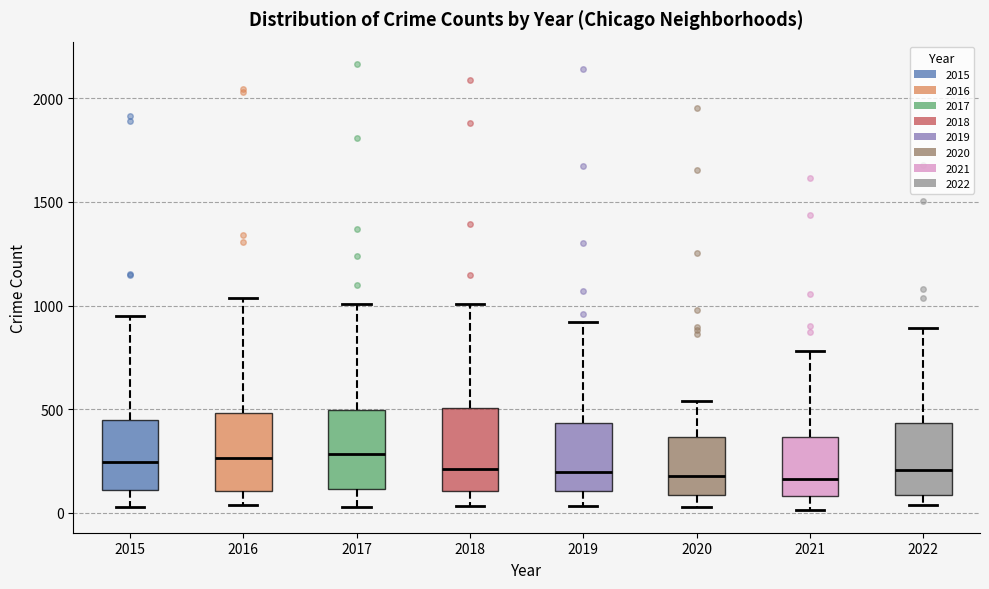

Reading left to right, transcribe this box plot: for each box, give where its median line is, the range the box spans, and where its two whiskers end, as read against the y-axis. The values are not printed on the chart, so give them approximately, as read against the axis.

2015: median 250, box 100 to 450, whiskers 50 to 950
2016: median 250, box 100 to 500, whiskers 50 to 1050
2017: median 300, box 100 to 500, whiskers 50 to 1000
2018: median 200, box 100 to 500, whiskers 50 to 1000
2019: median 200, box 100 to 450, whiskers 50 to 900
2020: median 200, box 100 to 350, whiskers 50 to 550
2021: median 150, box 100 to 350, whiskers 0 to 800
2022: median 200, box 100 to 450, whiskers 50 to 900